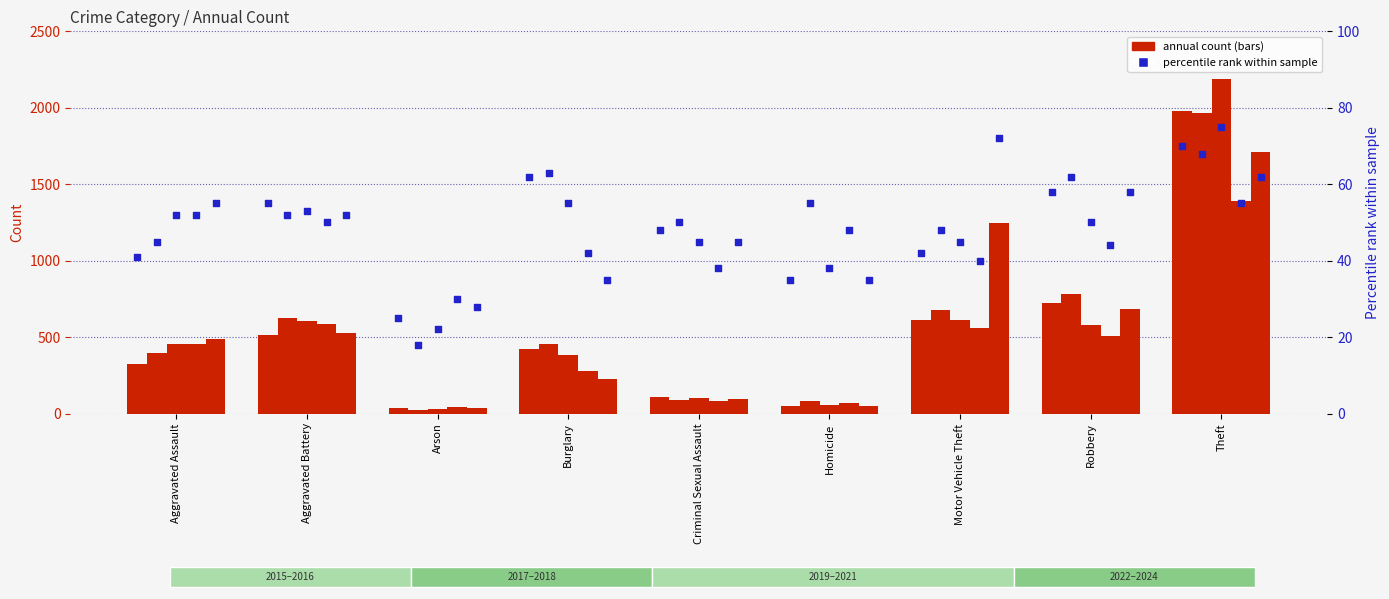

Is the value of 2015 %ile at Arson greater than the value of 2017 %ile at Aggravated Assault?

No